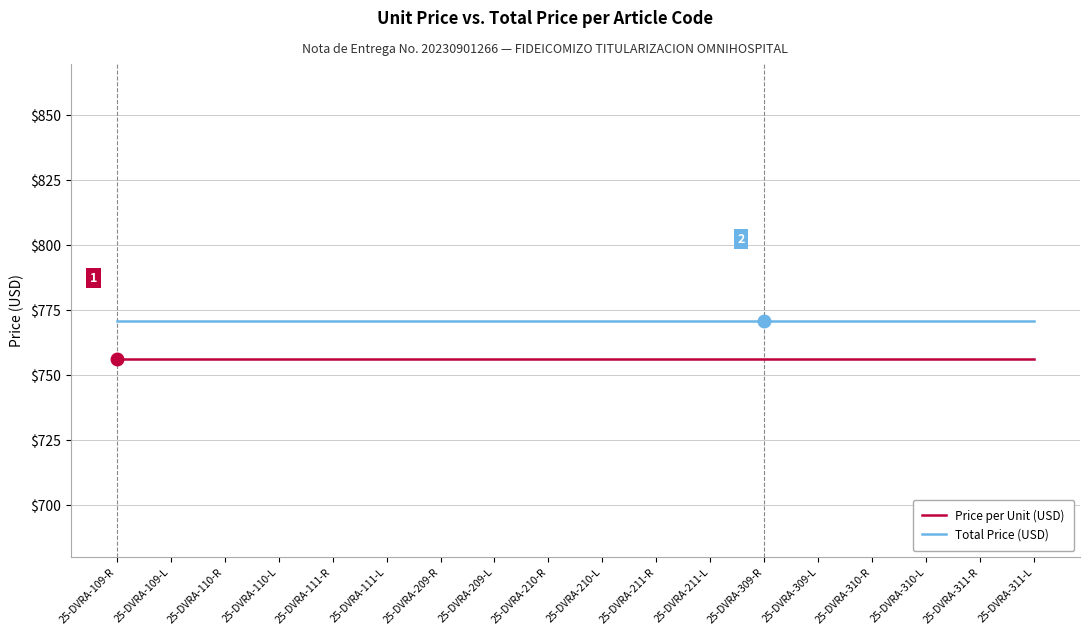

Is it true that Total Price (USD) equals 771 at 25-DVRA-109-L?

True